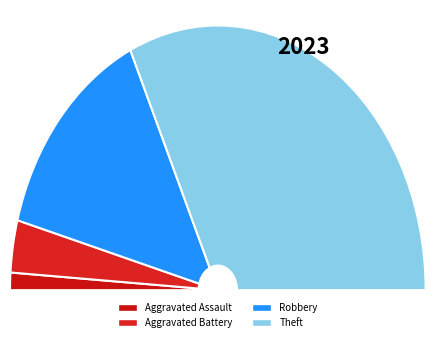

The Aggravated Battery slice represents 18% of the pie. True or false?

False